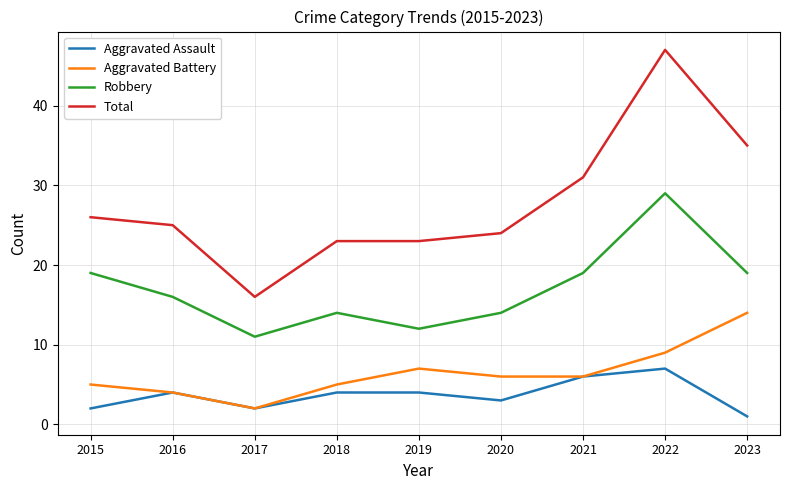

Reading left to right, list all the values displayed in this chart.

Aggravated Assault: 2015=2	2016=4	2017=2	2018=4	2019=4	2020=3	2021=6	2022=7	2023=1
Aggravated Battery: 2015=5	2016=4	2017=2	2018=5	2019=7	2020=6	2021=6	2022=9	2023=14
Robbery: 2015=19	2016=16	2017=11	2018=14	2019=12	2020=14	2021=19	2022=29	2023=19
Total: 2015=26	2016=25	2017=16	2018=23	2019=23	2020=24	2021=31	2022=47	2023=35